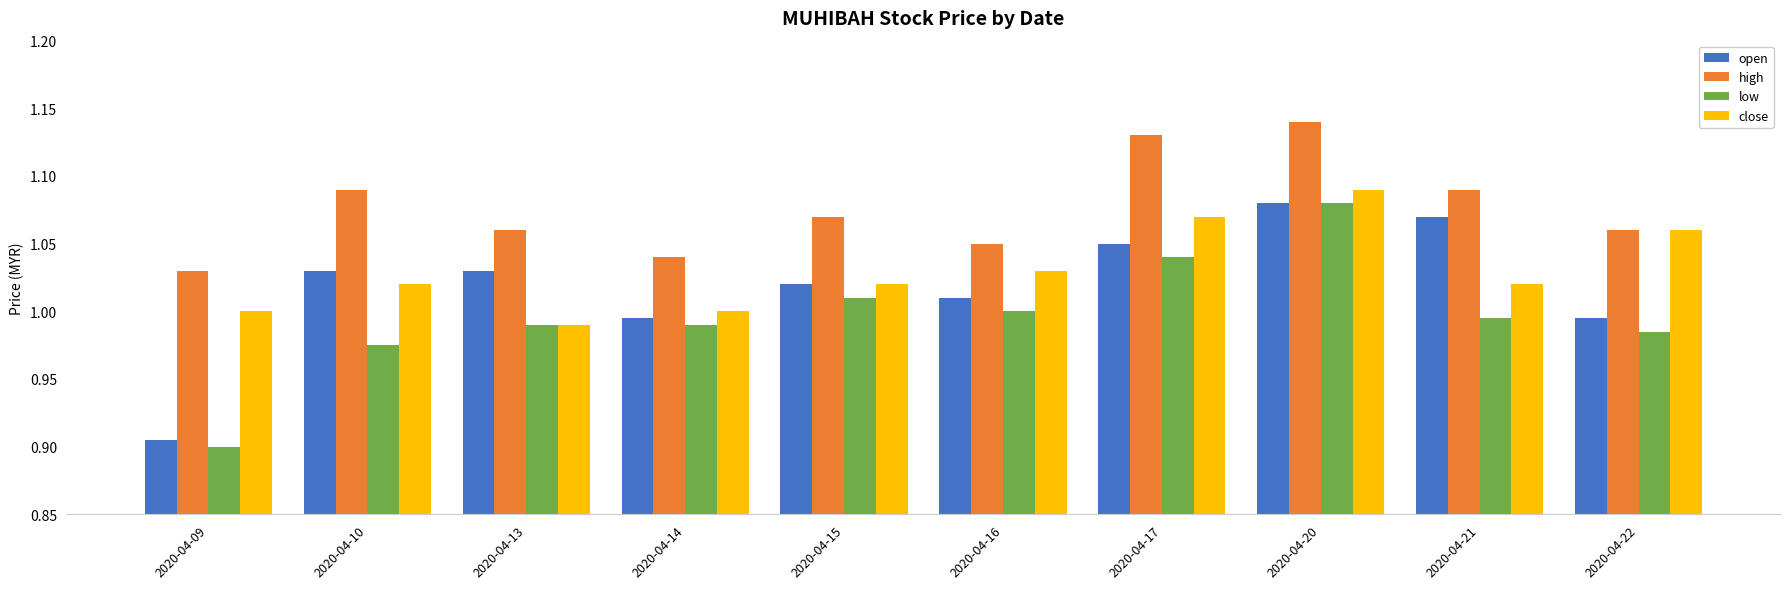

Which category has the lowest value in the close series?

2020-04-13